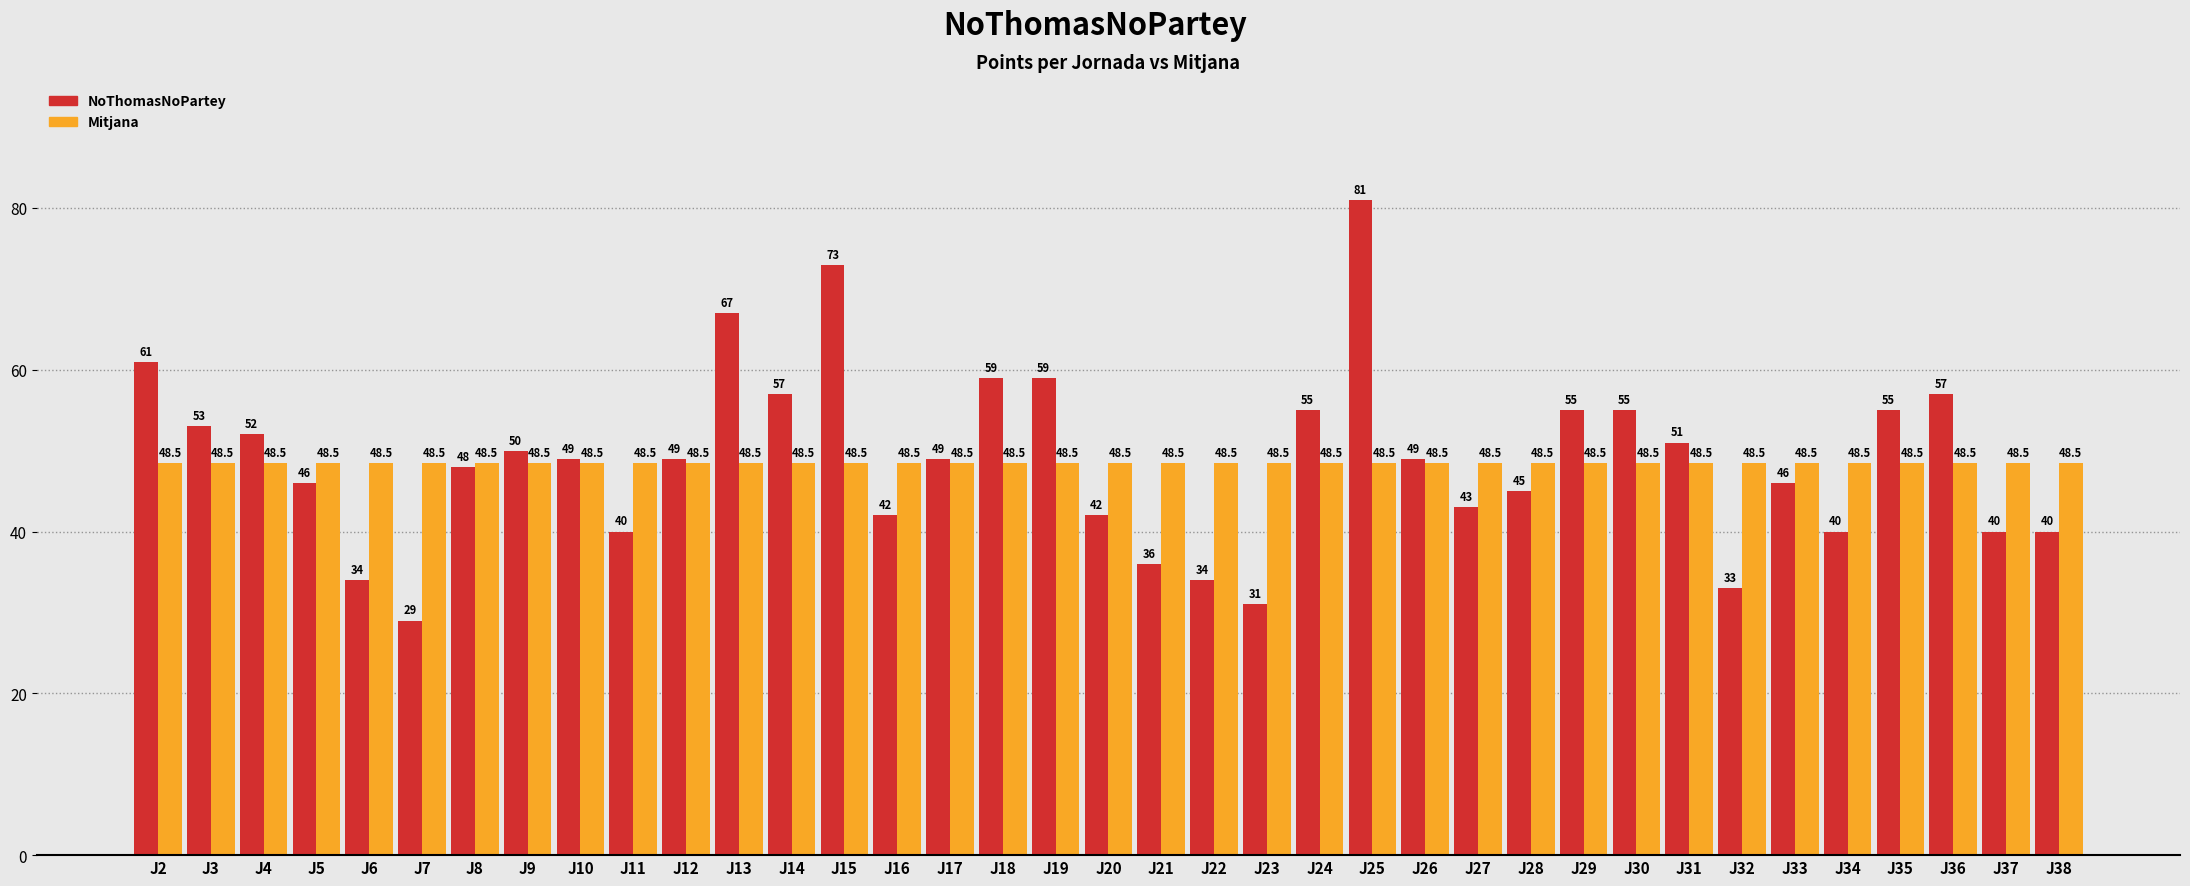

Between J3 and J24, which series saw the biggest shift?

NoThomasNoPartey